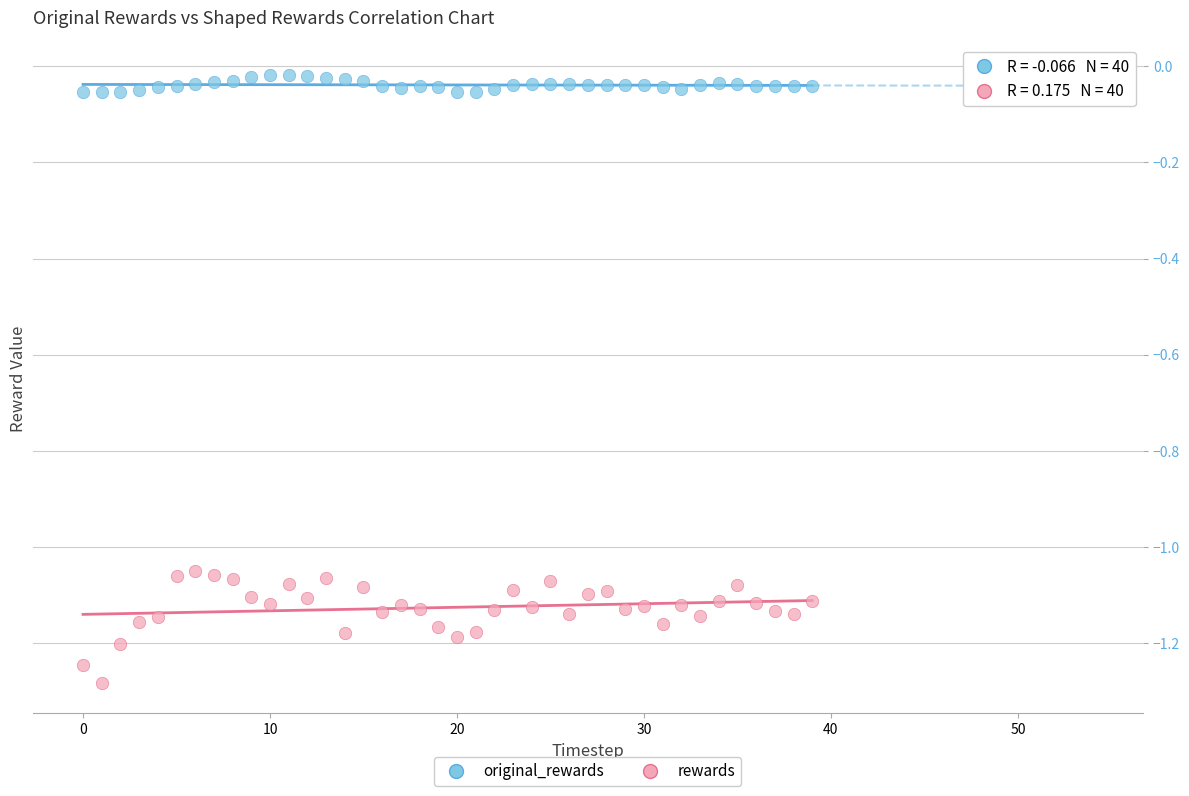

What are all the series names shown in the legend?

original_rewards, rewards